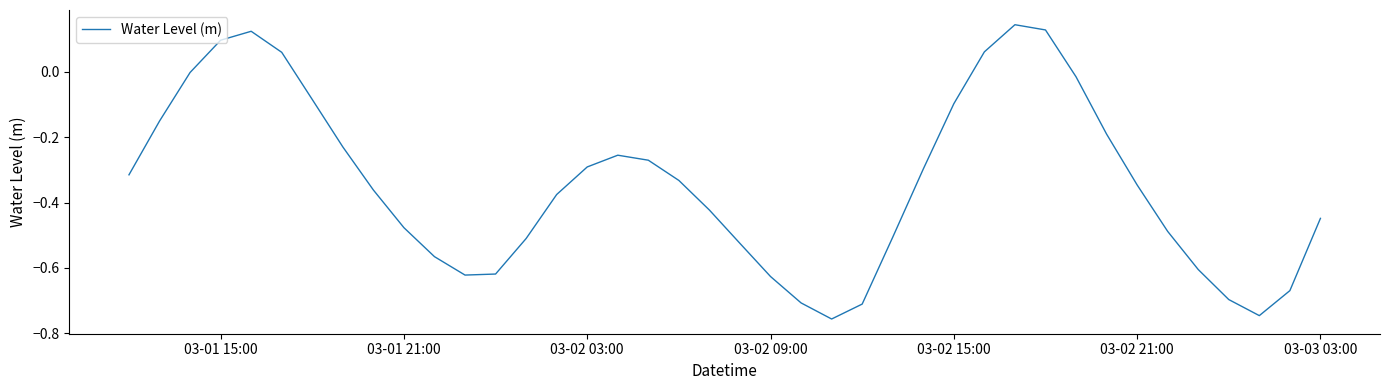

What is the difference between the second highest and minimum values?

0.9